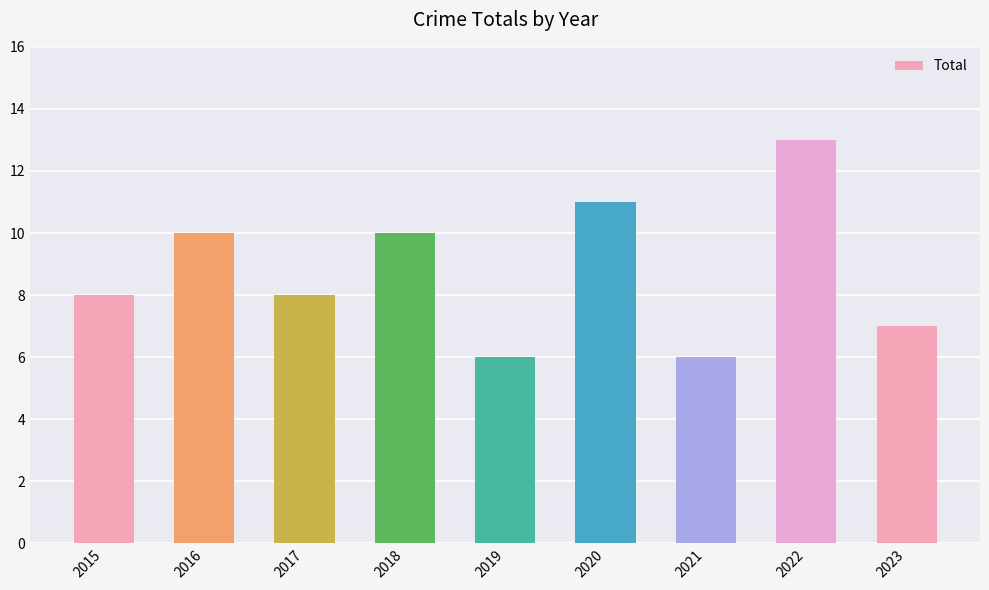

What is the difference between the maximum and minimum values?

7